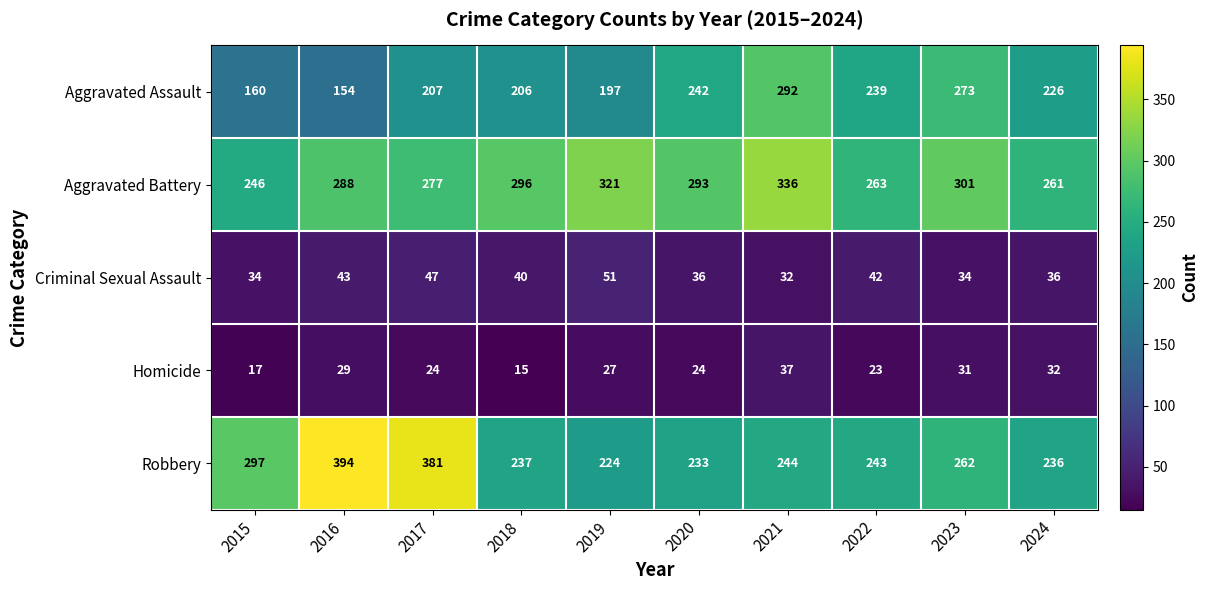

How many distinct data groups are displayed?

5